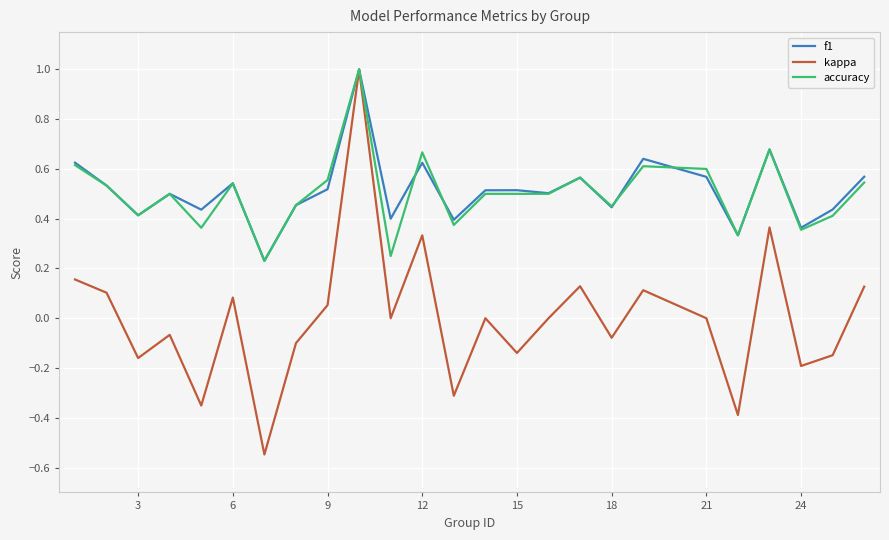

What is the maximum value for accuracy?

1.0